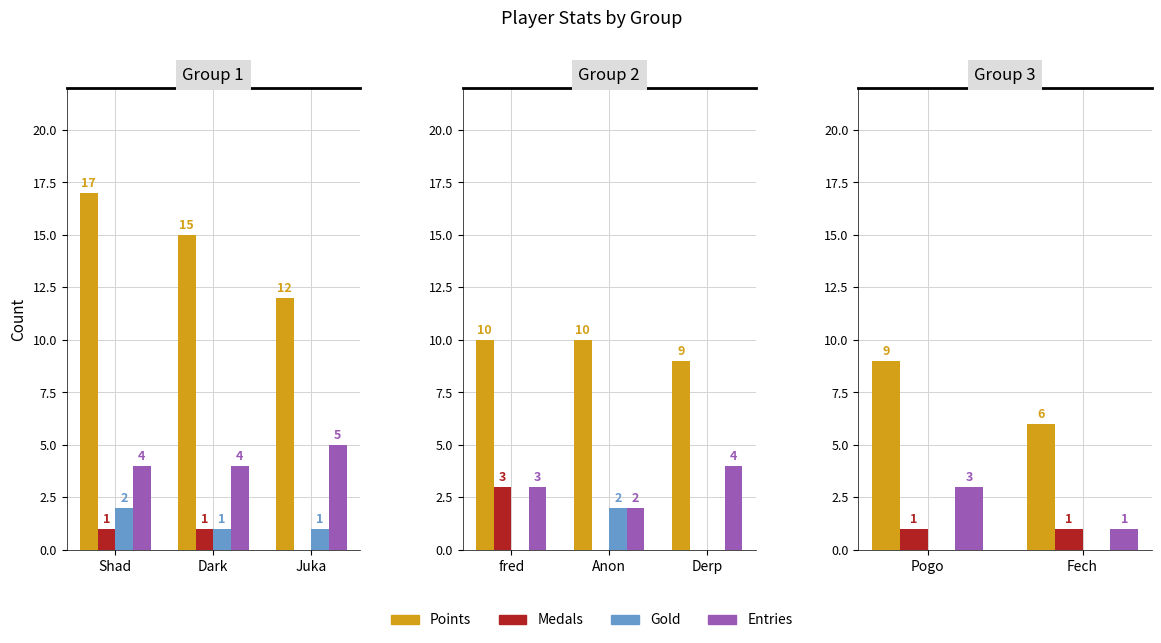

Which category has the highest value in the Gold series?

Pogo